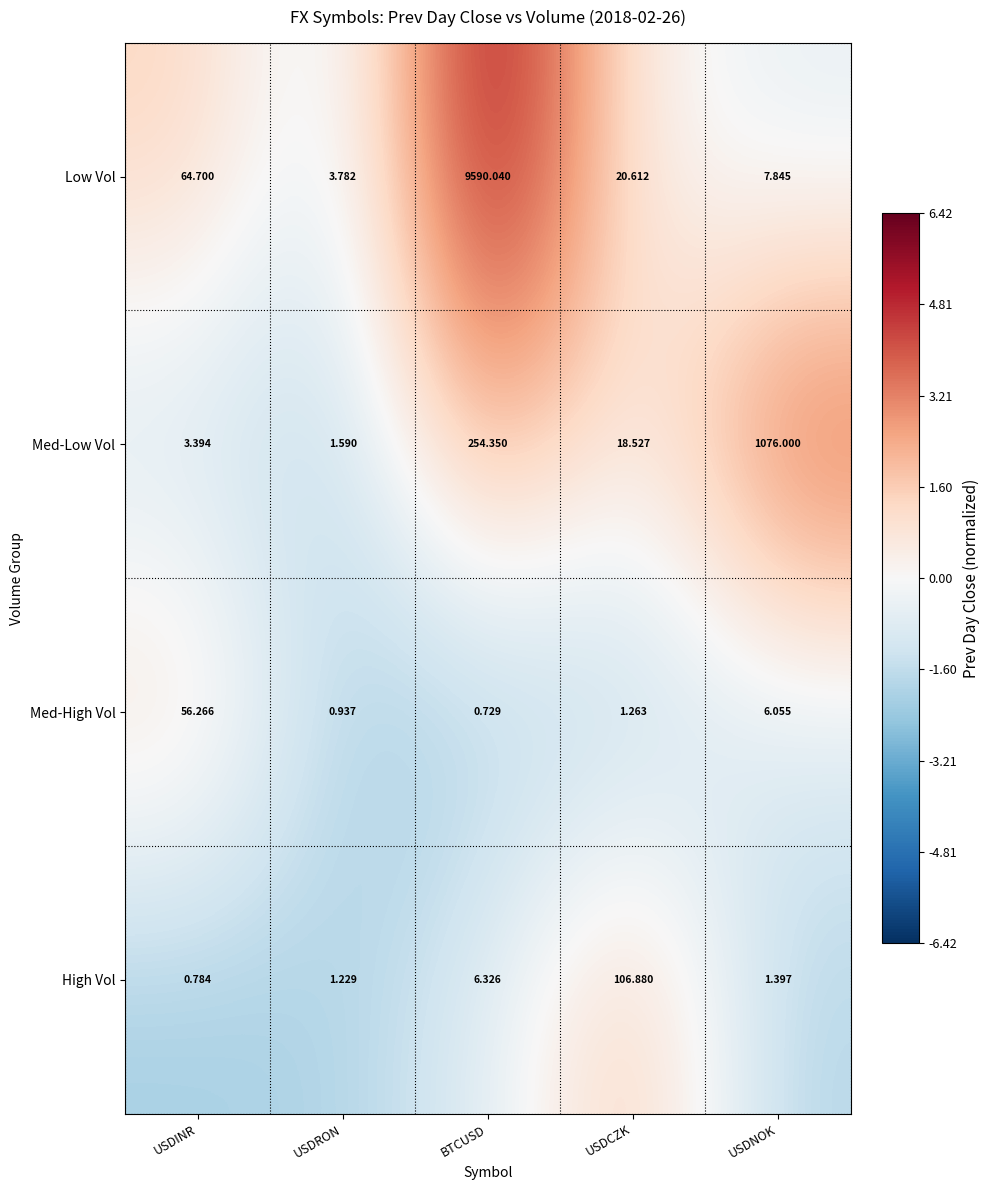

At which category is the sum across all series the highest?

BTCUSD